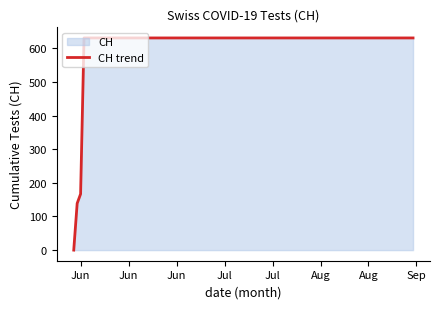

The value at Jun is 302. True or false?

False